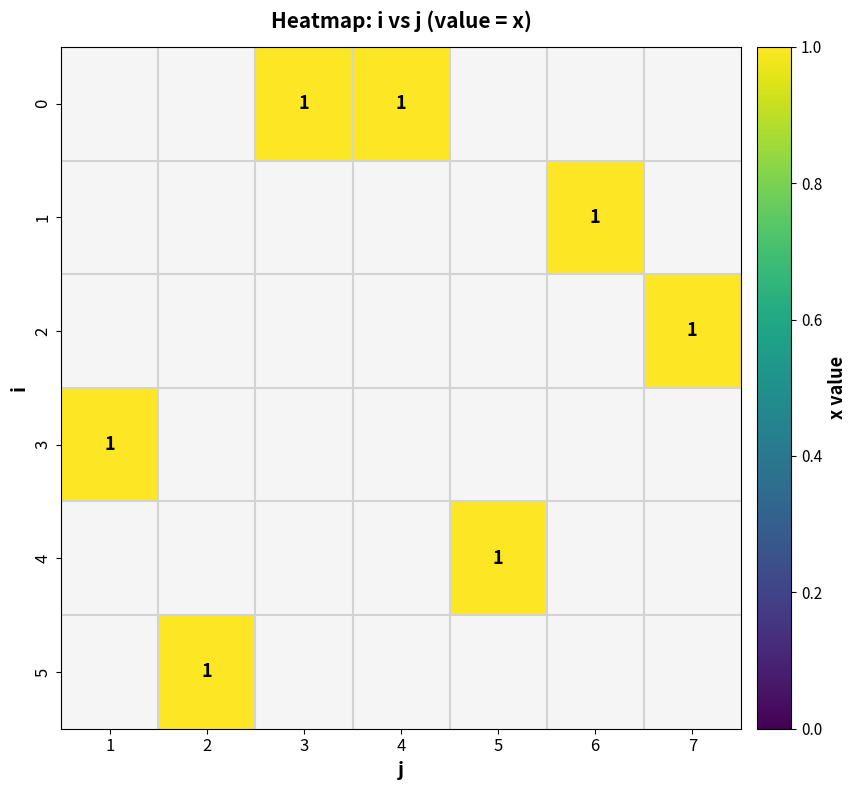

How many series are shown in this chart?

6